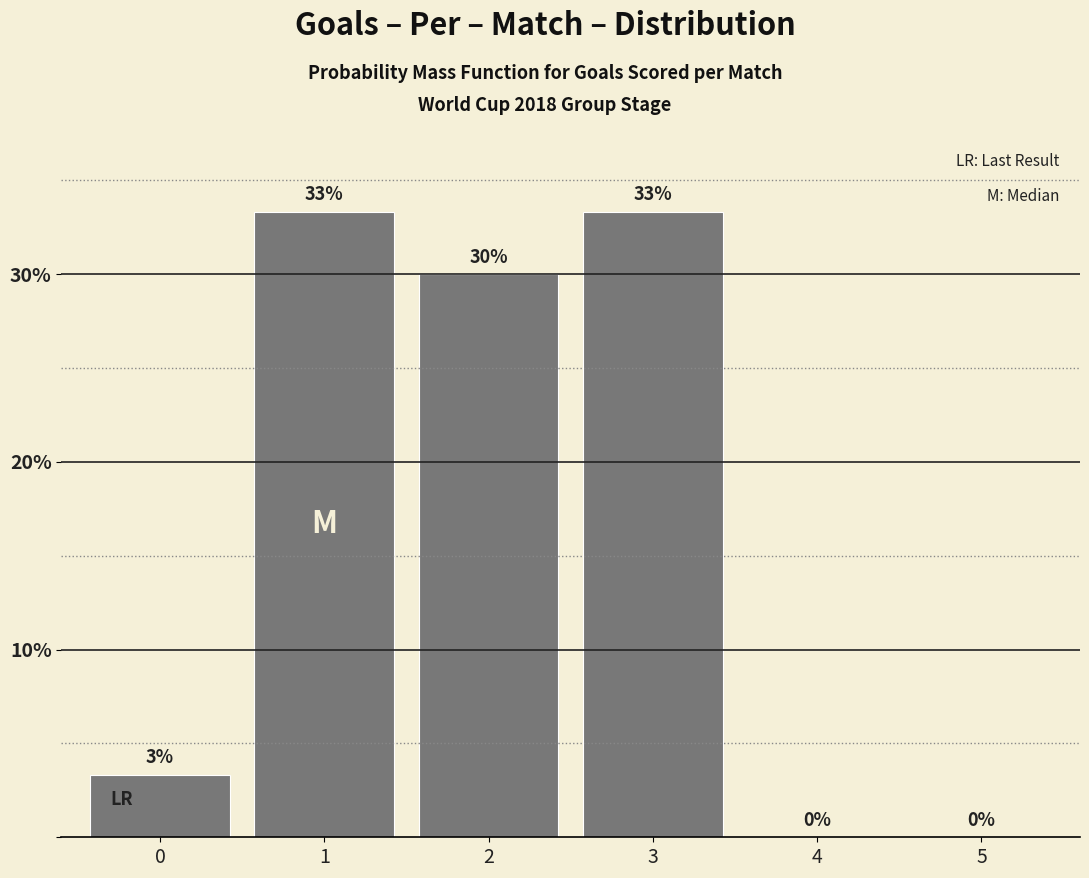

What is the change in value from 2 to 4?

-30.0